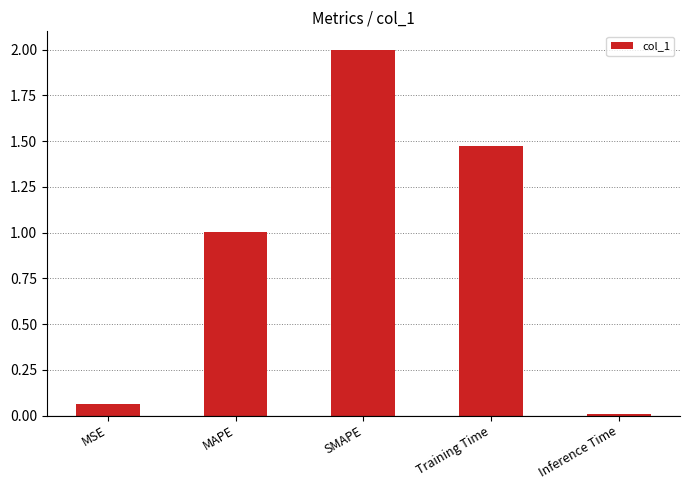

What is the label of the 1st bar from the right?

Inference Time